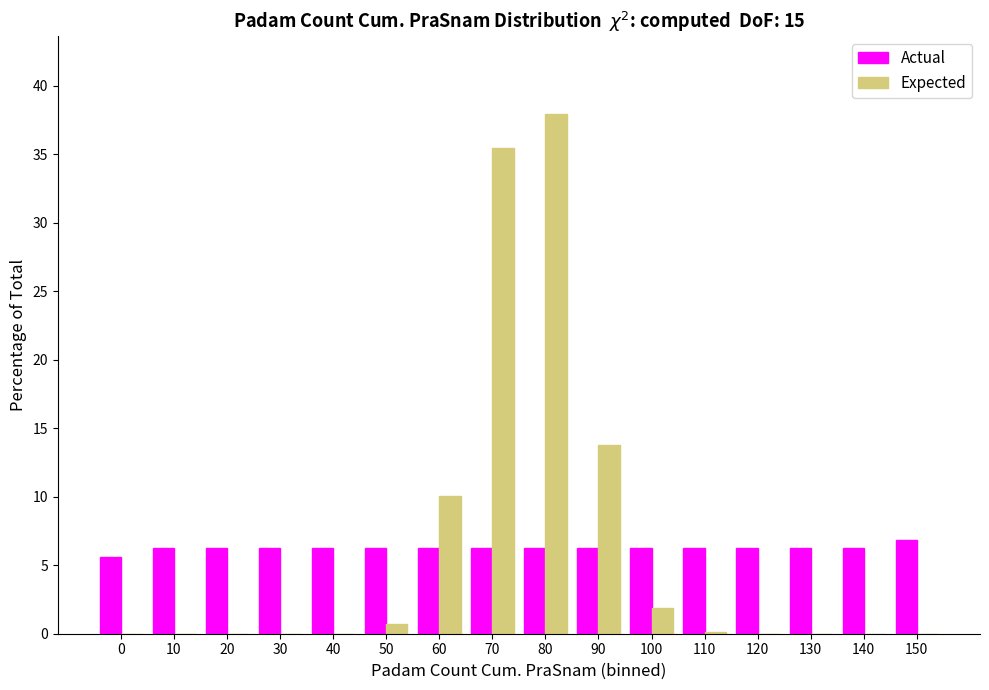

The value of Actual at 40 is 6.2. True or false?

True